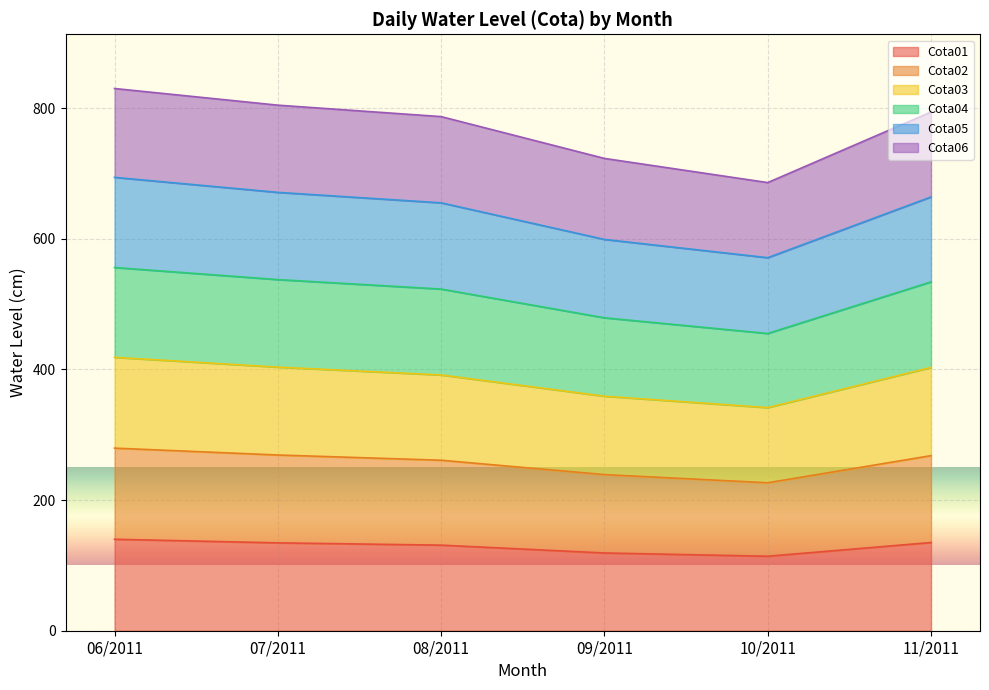

What is the label of the 4th point from the right?

08/2011